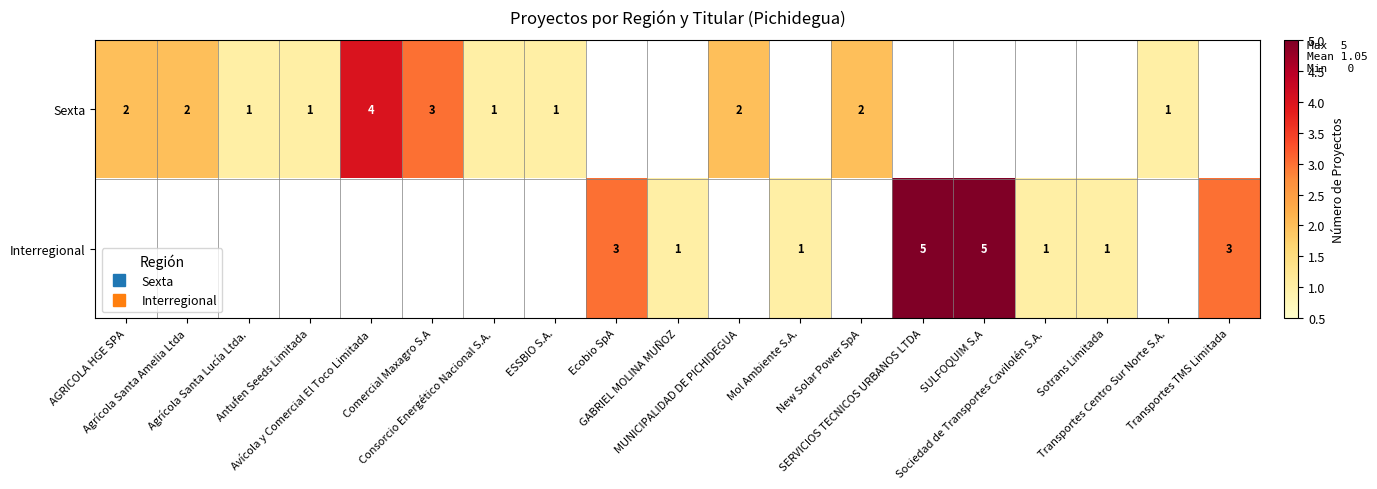

Reading right to left, transcribe all the data shown in this chart.

row_0: Transportes TMS Limitada=0	Transportes Centro Sur Norte S.A.=1	Sotrans Limitada=0	Sociedad de Transportes Cavilolén S.A.=0	SULFOQUIM S.A=0	SERVICIOS TECNICOS URBANOS LTDA=0	New Solar Power SpA=2	Mol Ambiente S.A.=0	MUNICIPALIDAD DE PICHIDEGUA=2	GABRIEL MOLINA MUÑOZ=0	Ecobio SpA=0	ESSBIO S.A.=1	Consorcio Energético Nacional S.A.=1	Comercial Maxagro S.A=3	Avícola y Comercial El Toco Limitada=4	Antufen Seeds Limitada=1	Agrícola Santa Lucía Ltda.=1	Agrícola Santa Amelia Ltda=2	AGRICOLA HGE SPA=2
row_1: Transportes TMS Limitada=3	Transportes Centro Sur Norte S.A.=0	Sotrans Limitada=1	Sociedad de Transportes Cavilolén S.A.=1	SULFOQUIM S.A=5	SERVICIOS TECNICOS URBANOS LTDA=5	New Solar Power SpA=0	Mol Ambiente S.A.=1	MUNICIPALIDAD DE PICHIDEGUA=0	GABRIEL MOLINA MUÑOZ=1	Ecobio SpA=3	ESSBIO S.A.=0	Consorcio Energético Nacional S.A.=0	Comercial Maxagro S.A=0	Avícola y Comercial El Toco Limitada=0	Antufen Seeds Limitada=0	Agrícola Santa Lucía Ltda.=0	Agrícola Santa Amelia Ltda=0	AGRICOLA HGE SPA=0